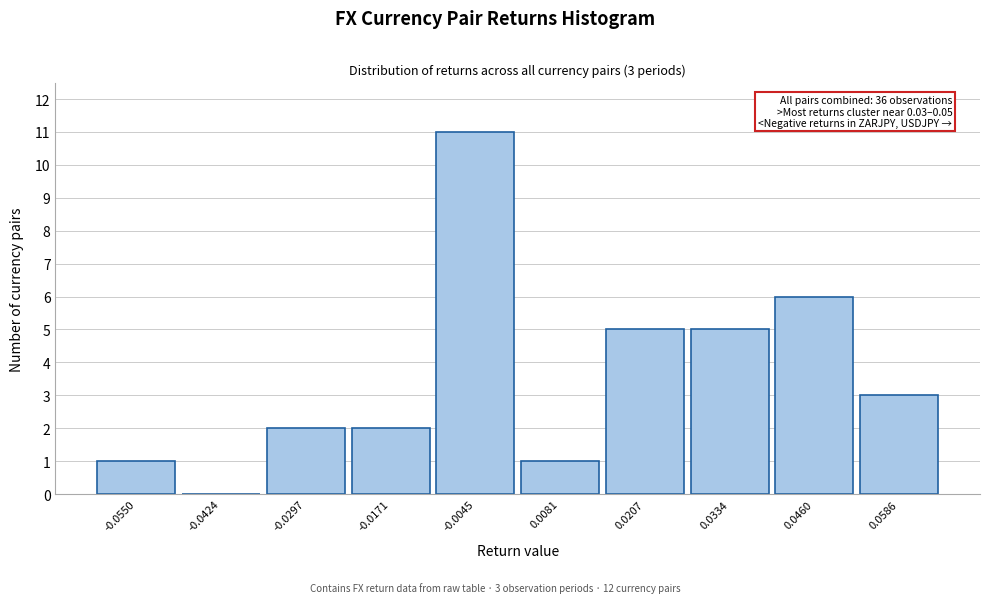

Which range on the x-axis has the tallest bar?

-0.010 to 0.002